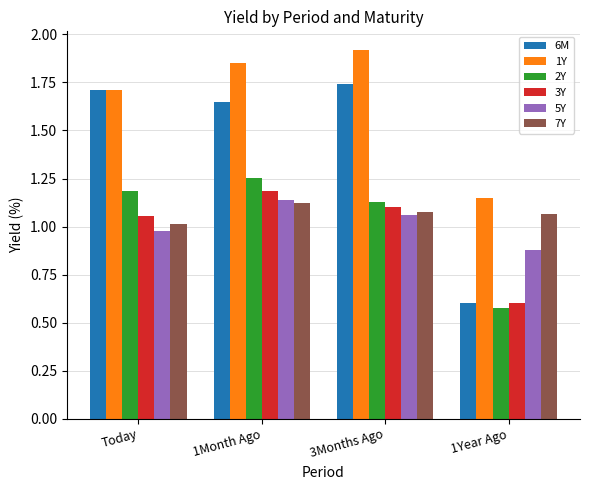

Which series has the largest total across all categories?

1Y